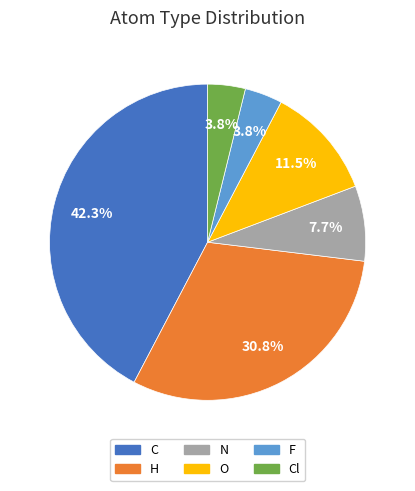

To the nearest percent, what portion does Cl represent?

4%